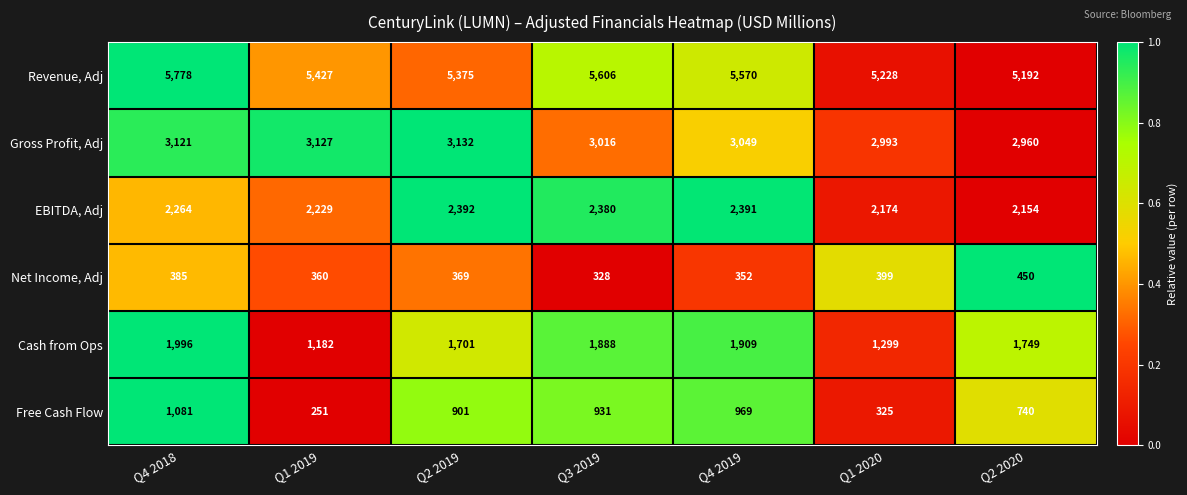

True or false: Free Cash Flow has a value of 251 at Q1 2019.

True